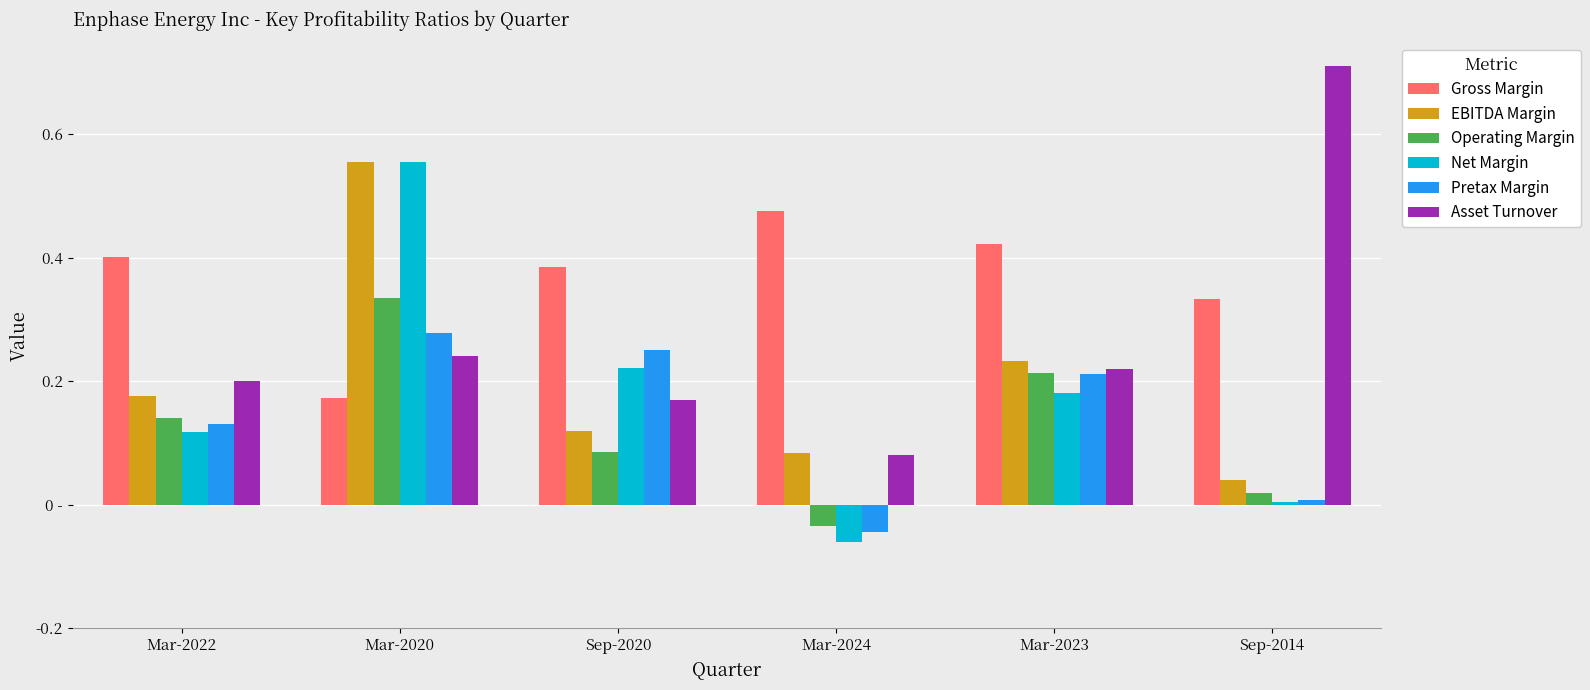

True or false: Net Margin has a value of 1.0 at Mar-2020.

False